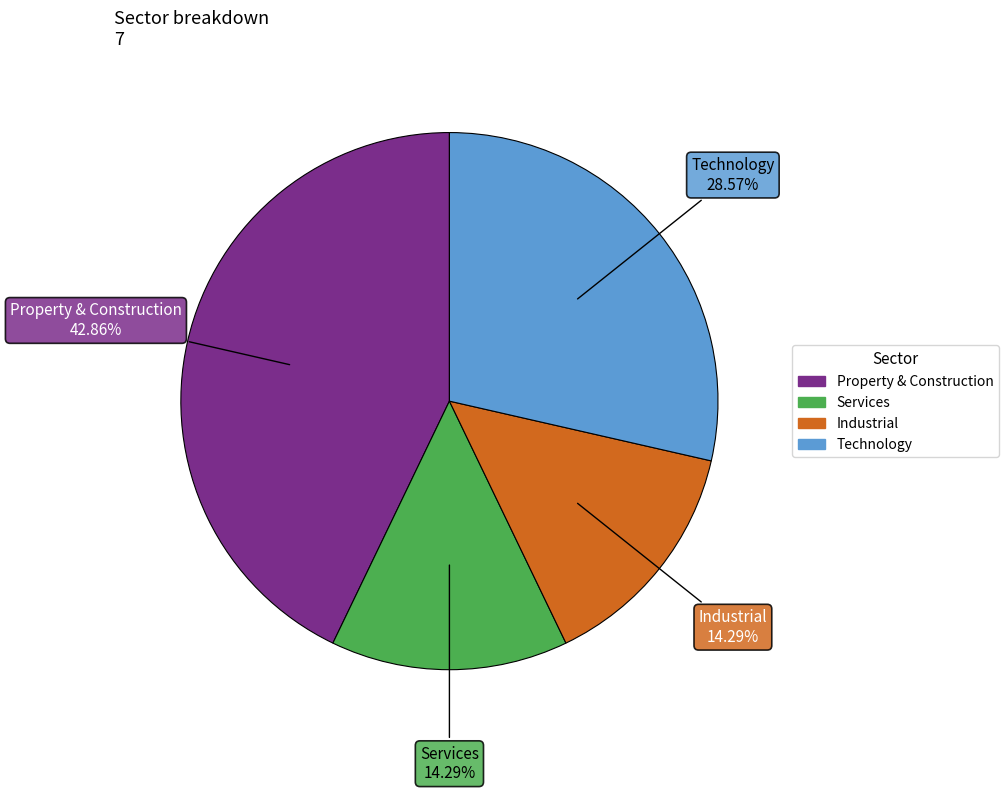

Does any single category account for the majority?

No